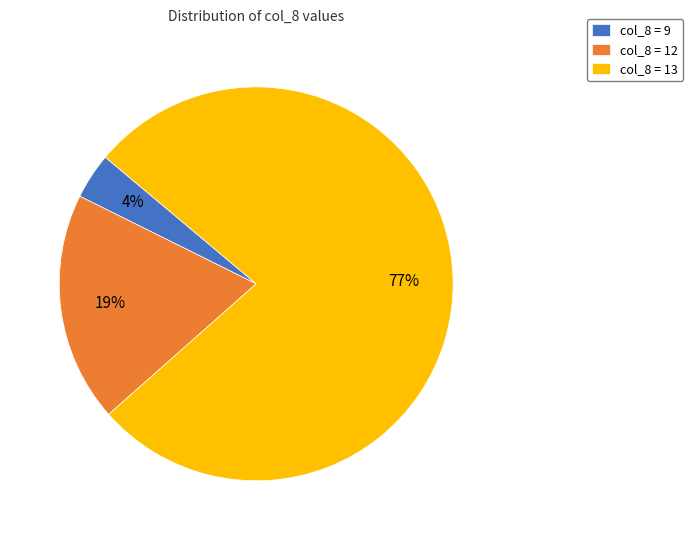

True or false: col_8 = 9 accounts for 4% of the total.

True